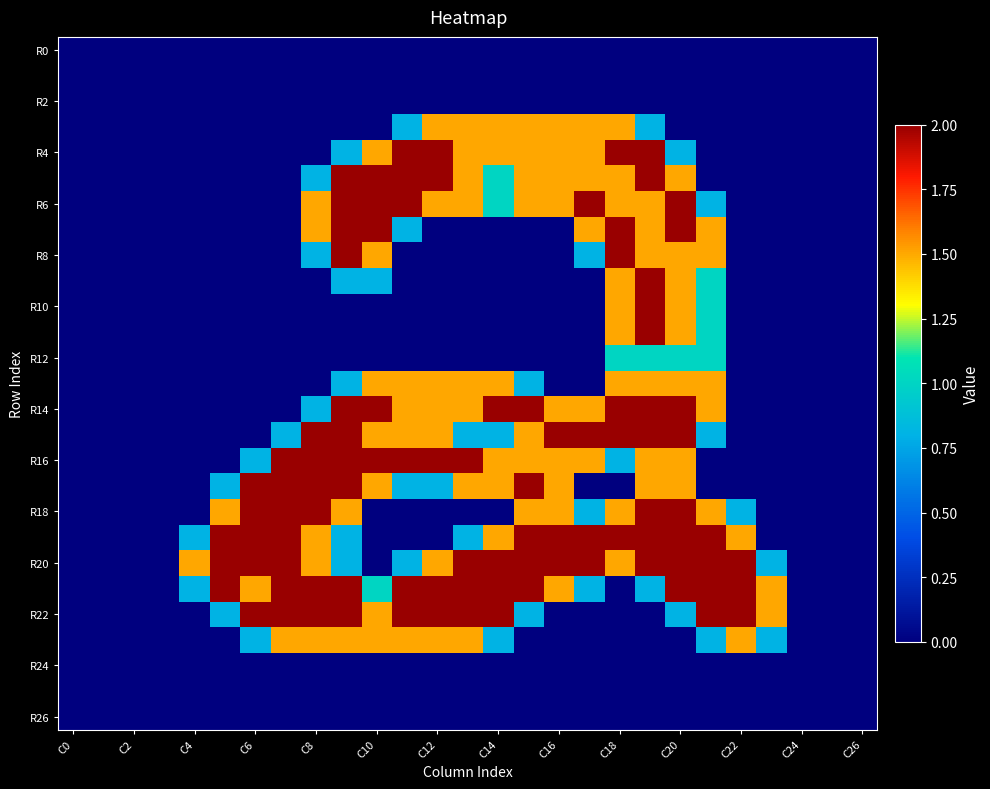

Which series has the largest range (max minus min)?

R4